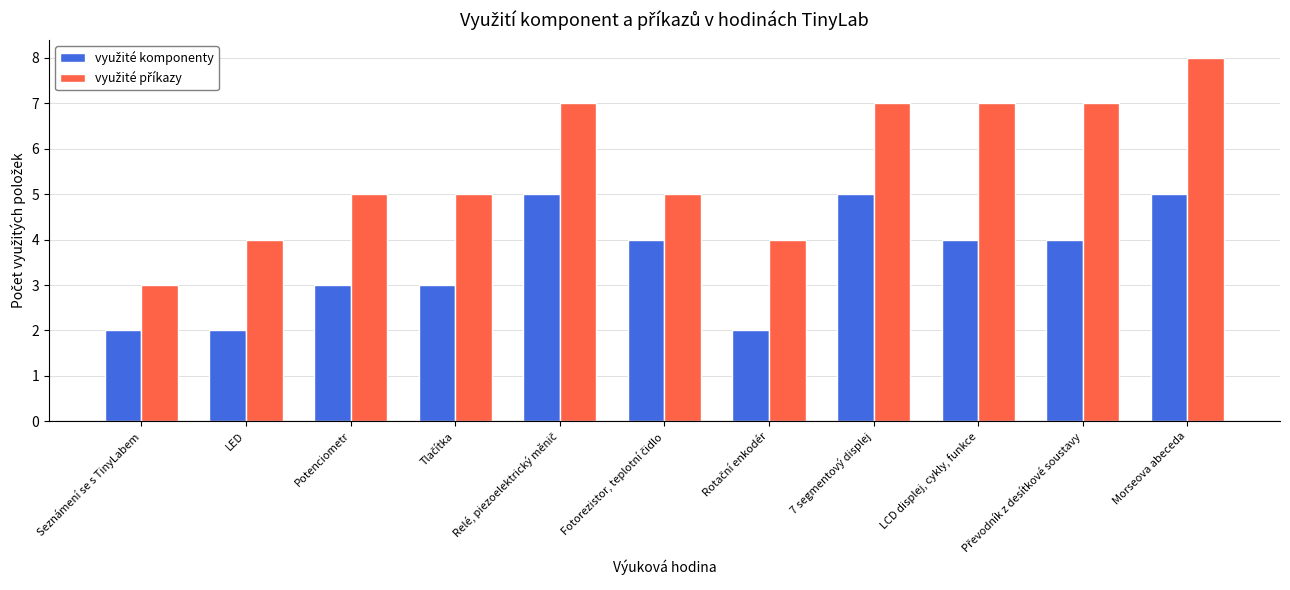

What is the total value across all series at LCD displej, cykly, funkce?

11